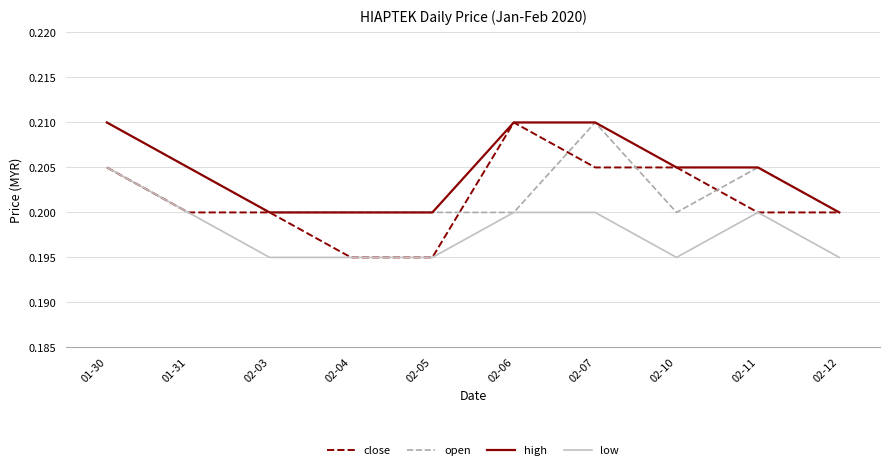

What position from the left is 02-10?

8